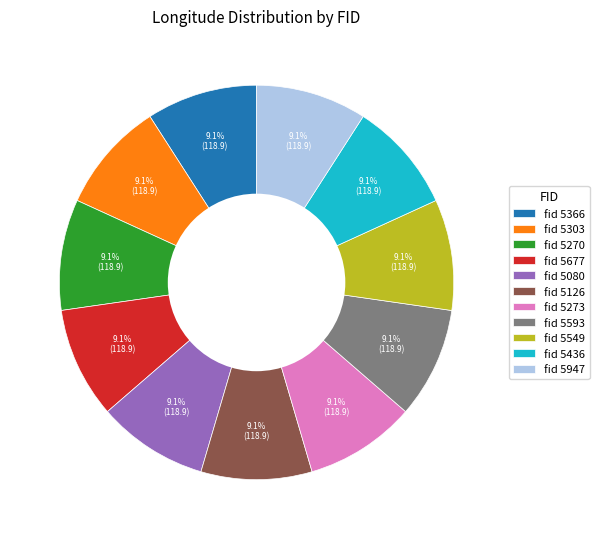

What percentage do fid 5549 and fid 5677 together represent?

18.2%